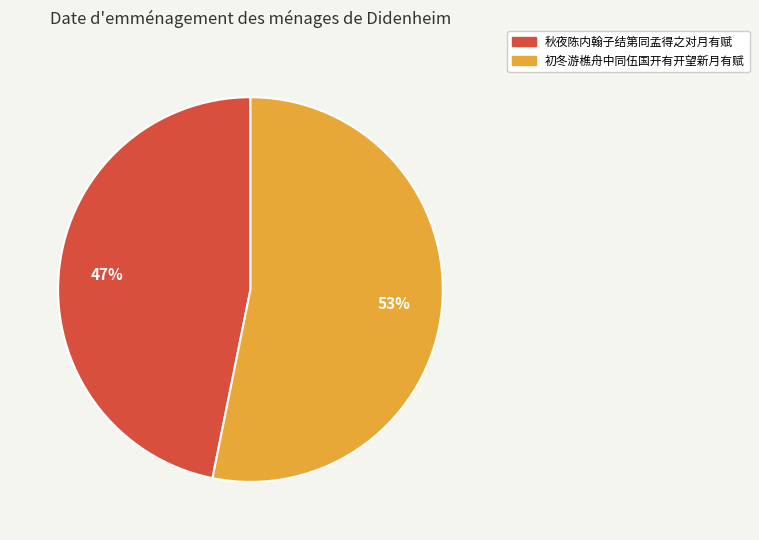

Combined, do 初冬游樵舟中同伍国开有开望新月有赋 and 秋夜陈内翰子结第同孟得之对月有赋 account for over 50%?

Yes